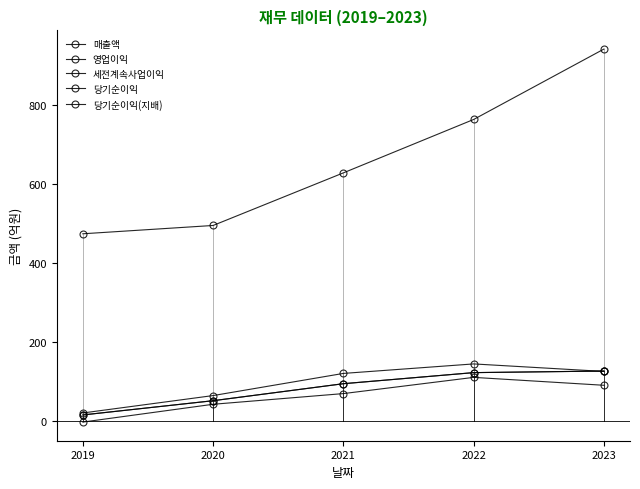

What is the spread (max minus min) of values at 2021?

558